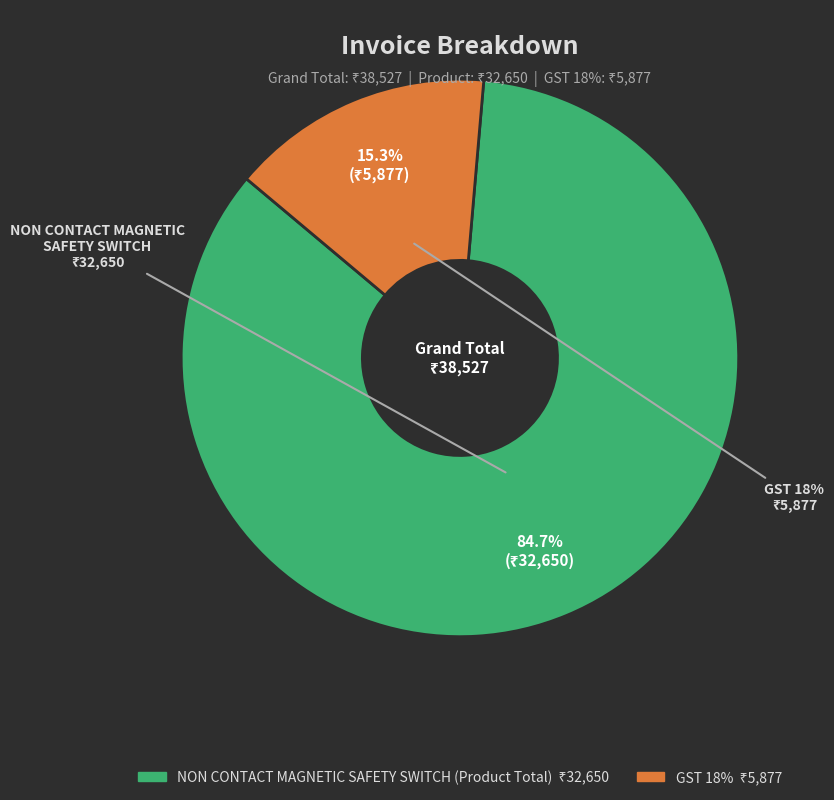

What is the total percentage of GST 18% and NON CONTACT MAGNETIC SAFETY SWITCH (Product Total)?

100.0%